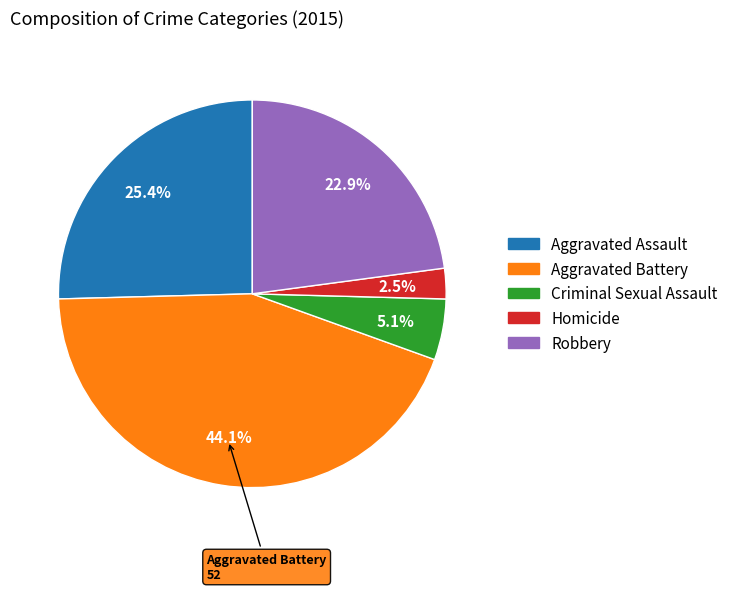

What portion of the pie excludes Aggravated Assault?

74.6%